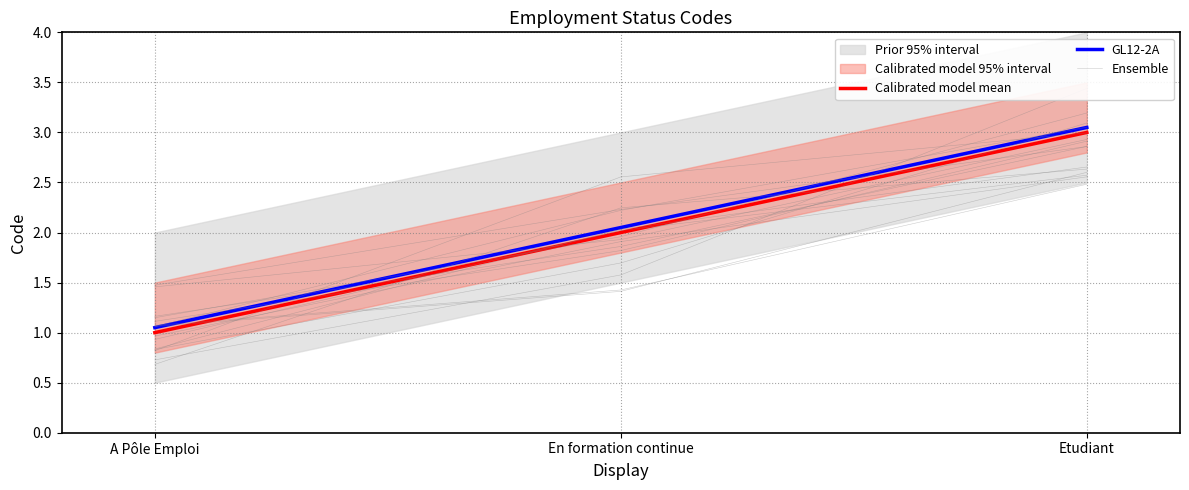

Between En formation continue and Etudiant, which series saw the biggest shift?

Ensemble